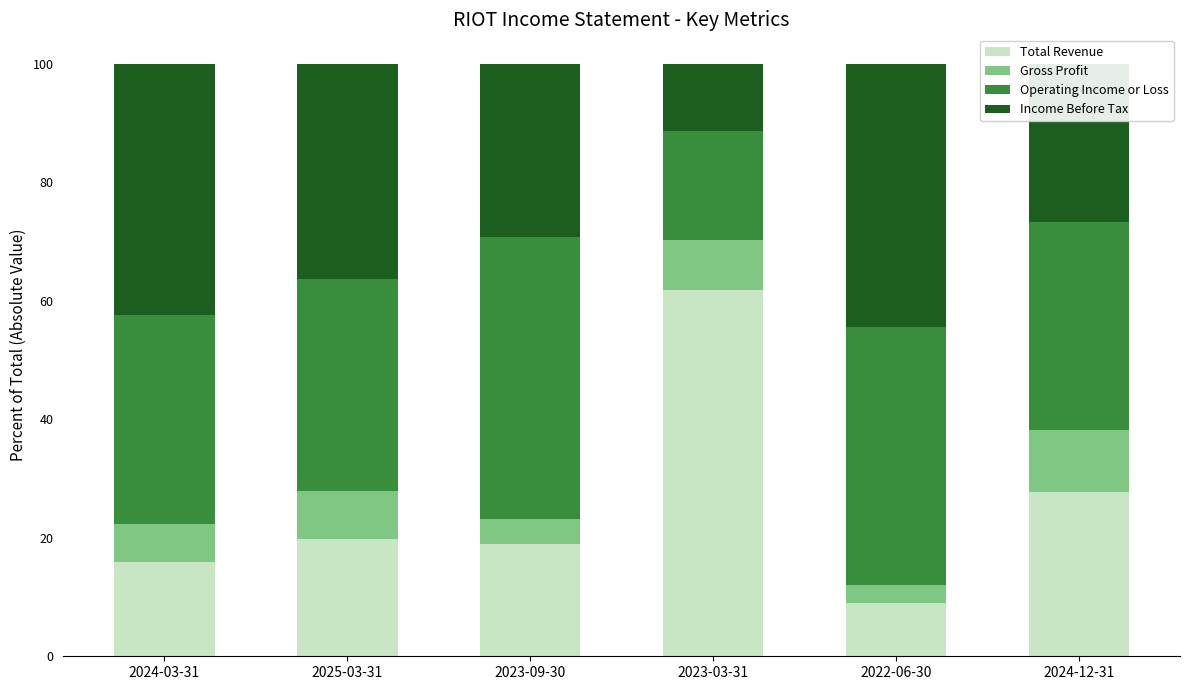

Which category has the lowest value in the Total Revenue series?

2022-06-30